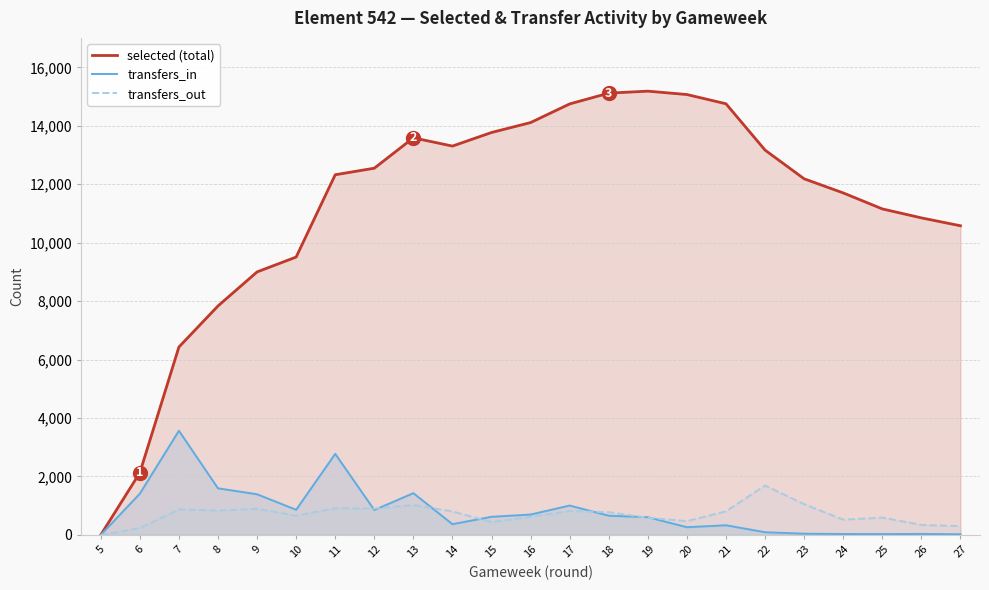

How many times do transfers_out and transfers_in cross each other?

7